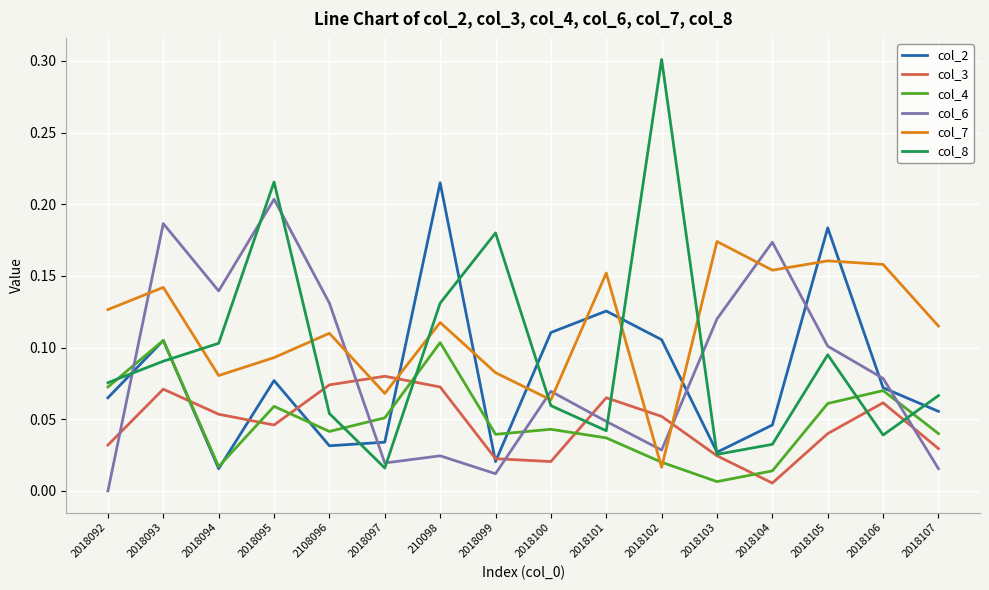

How many lines are shown in the chart?

6